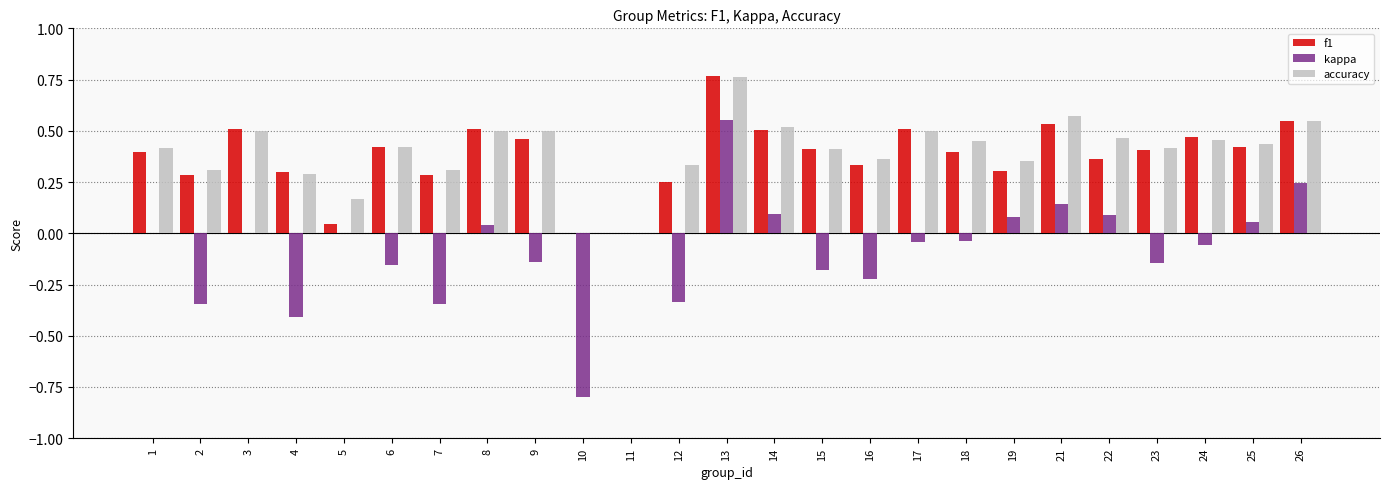

What is the sum of all kappa values?

-1.9